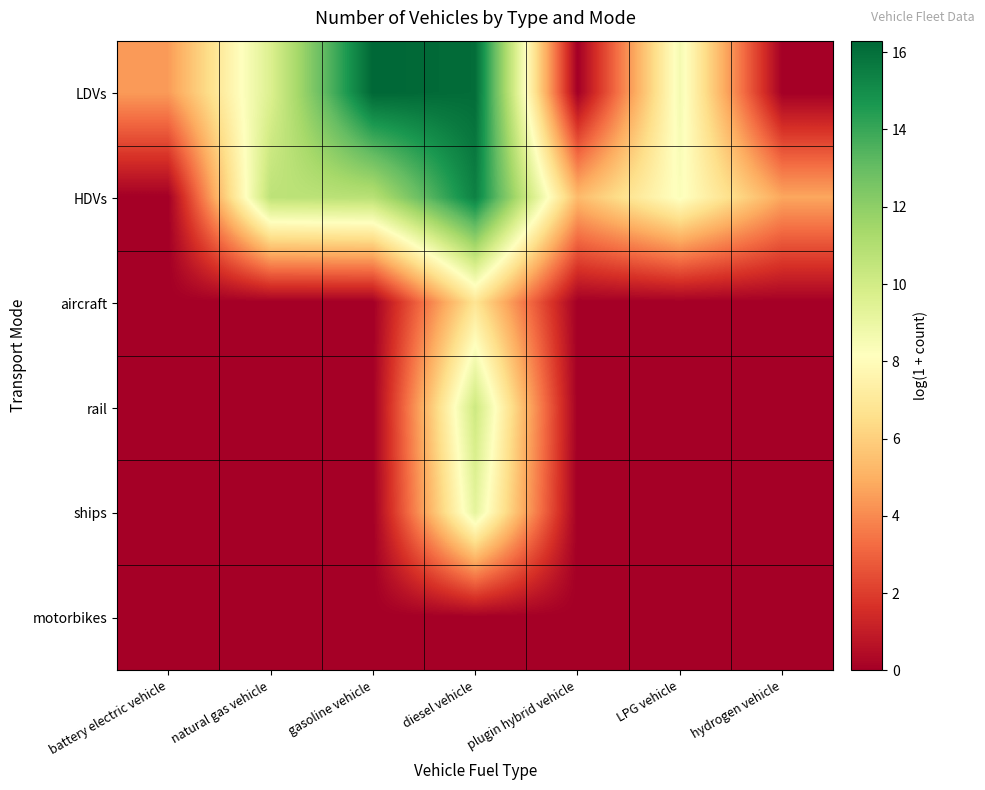

At how many categories does at least one series exceed 0?

7